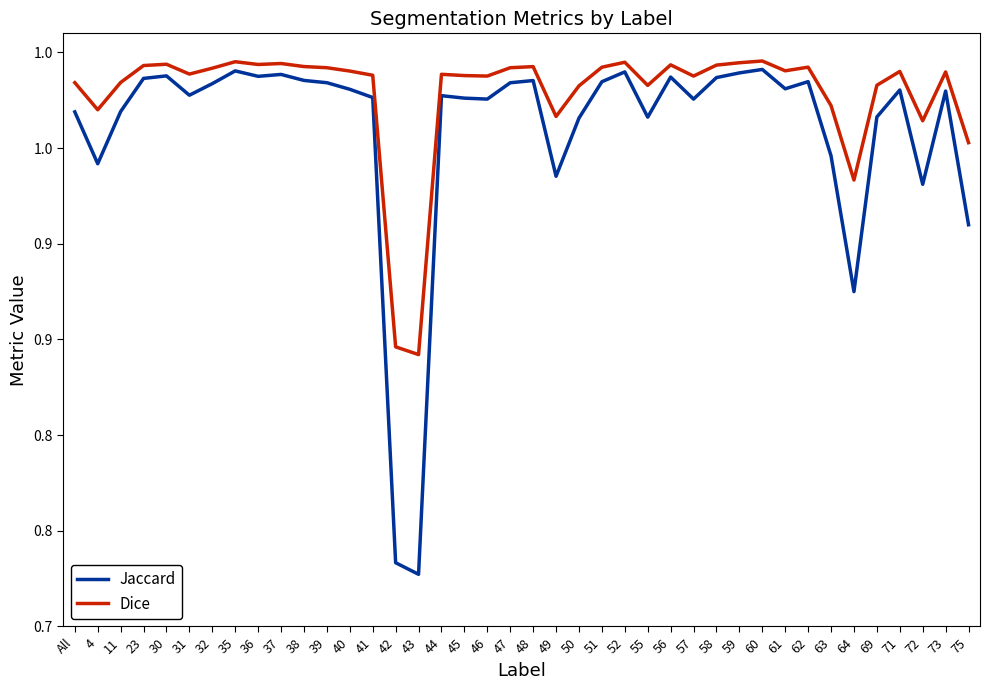

The value of Dice at 36 is 1.0. True or false?

True